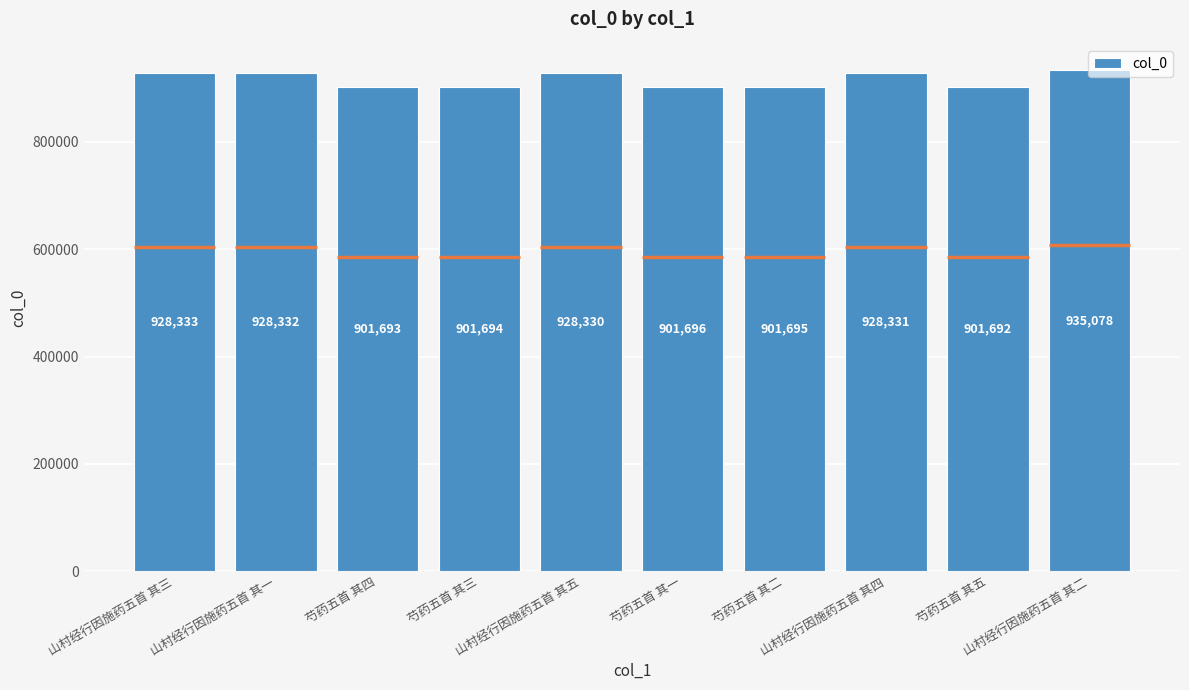

What is the average value?

915687